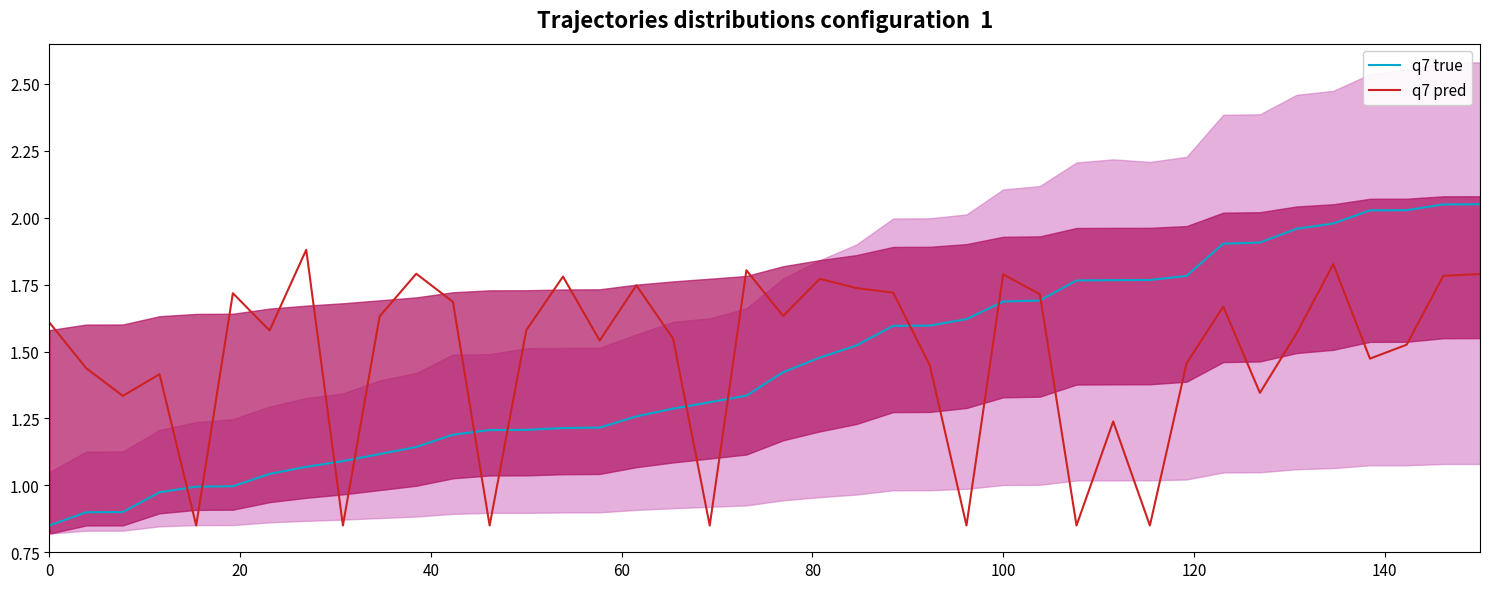

After their last crossing, which series has the higher values: q7 pred or q7 true?

q7 true